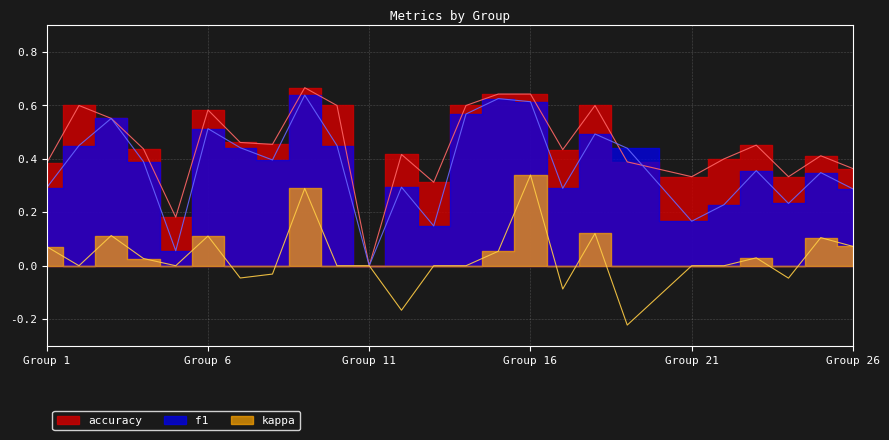

Count the number of data series in this chart.

3